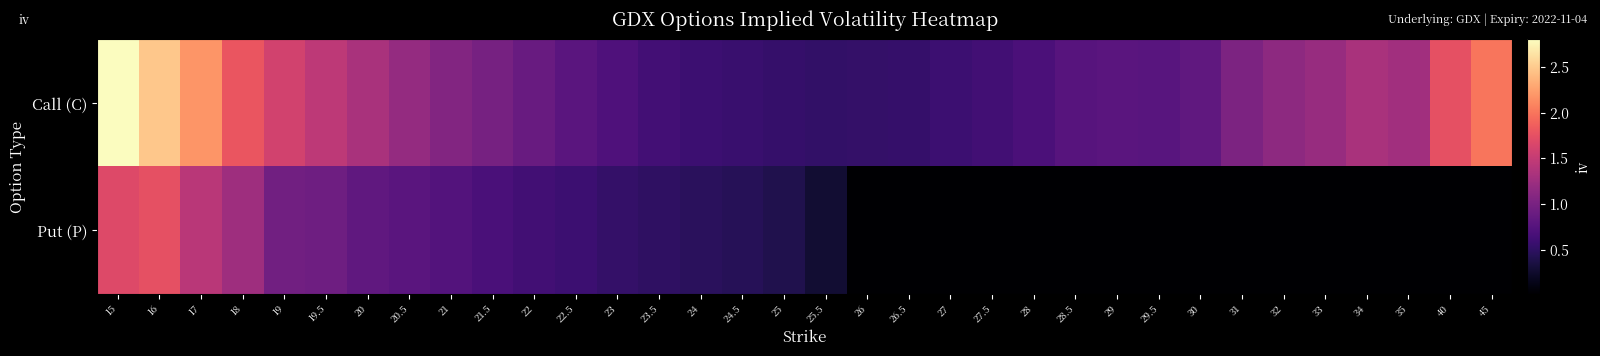

At how many categories does at least one series exceed 2?

4